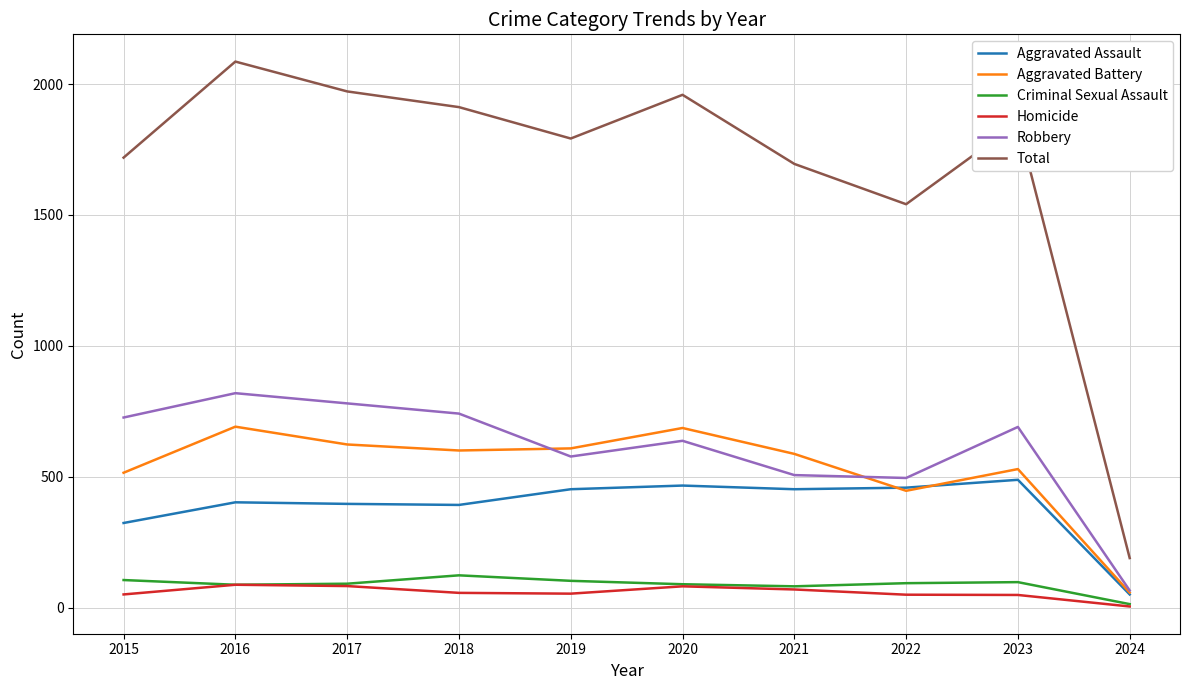

True or false: Aggravated Battery has a value of 279 at 2015.

False